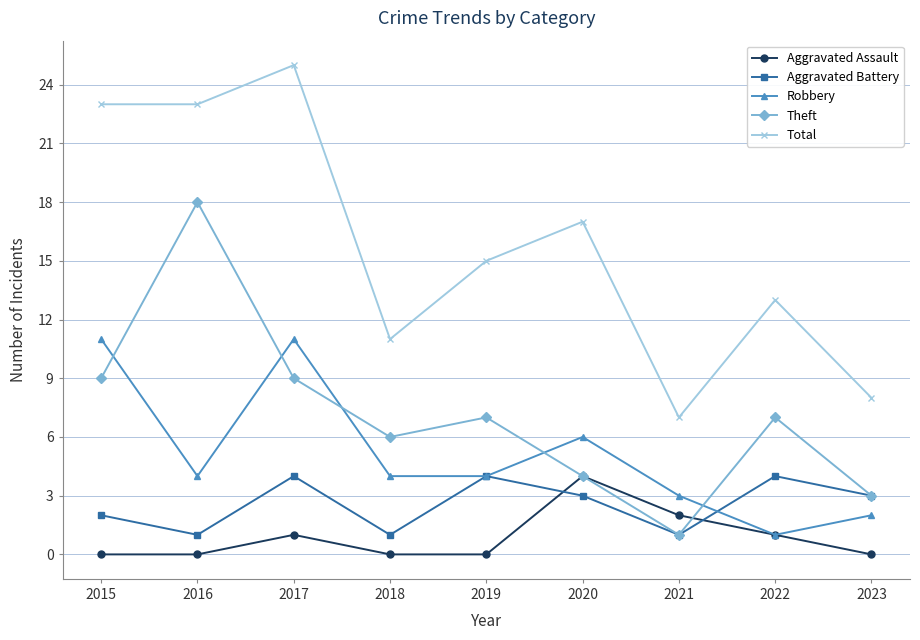

What is the value of the Robbery point at the 4th from the left?

4